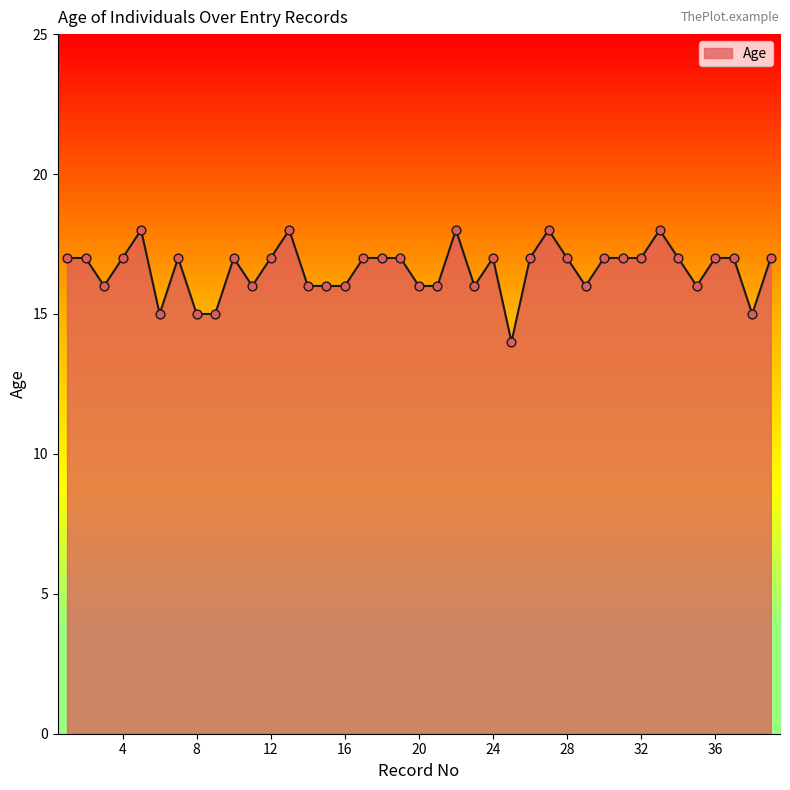

What is the difference between the maximum and minimum values?

4